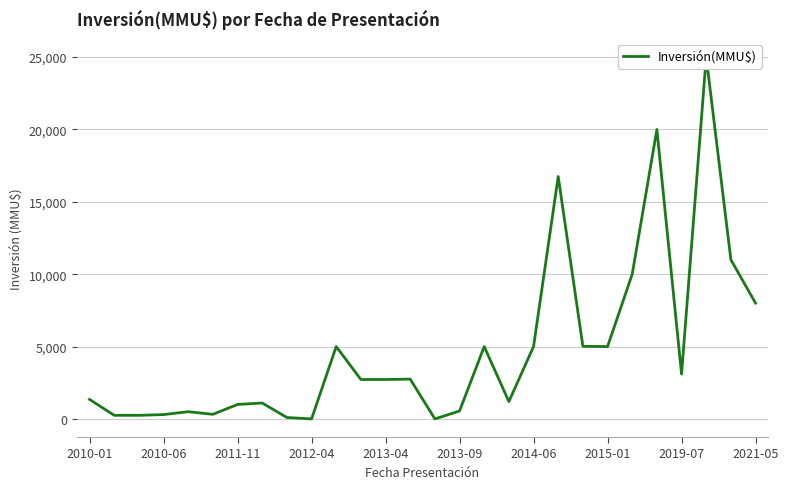

What is the change in value from 12 to 20?

+2295